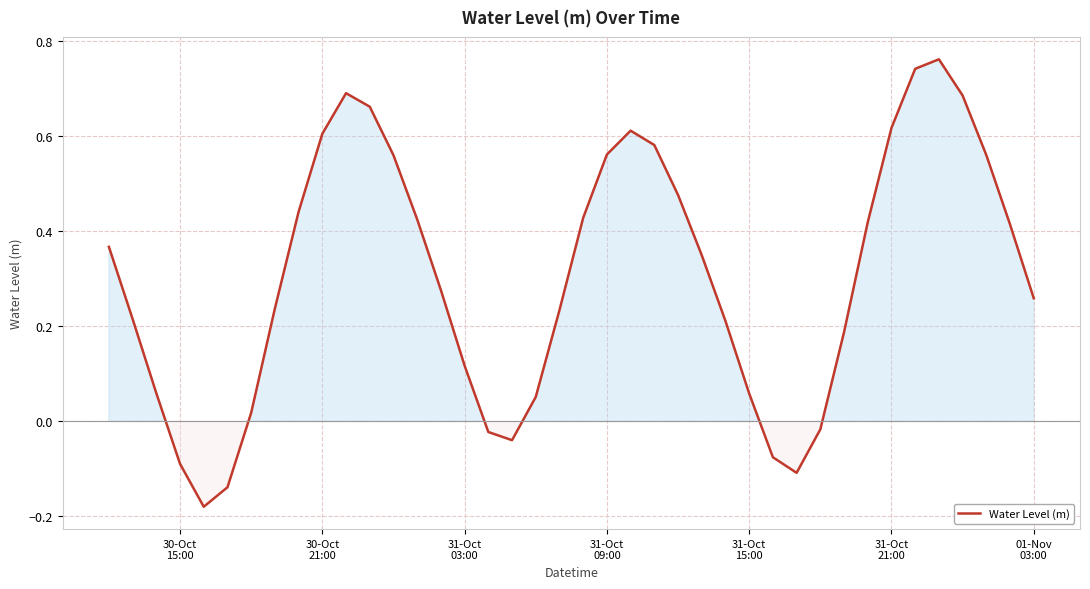

What is the difference between the maximum and minimum values?

0.9